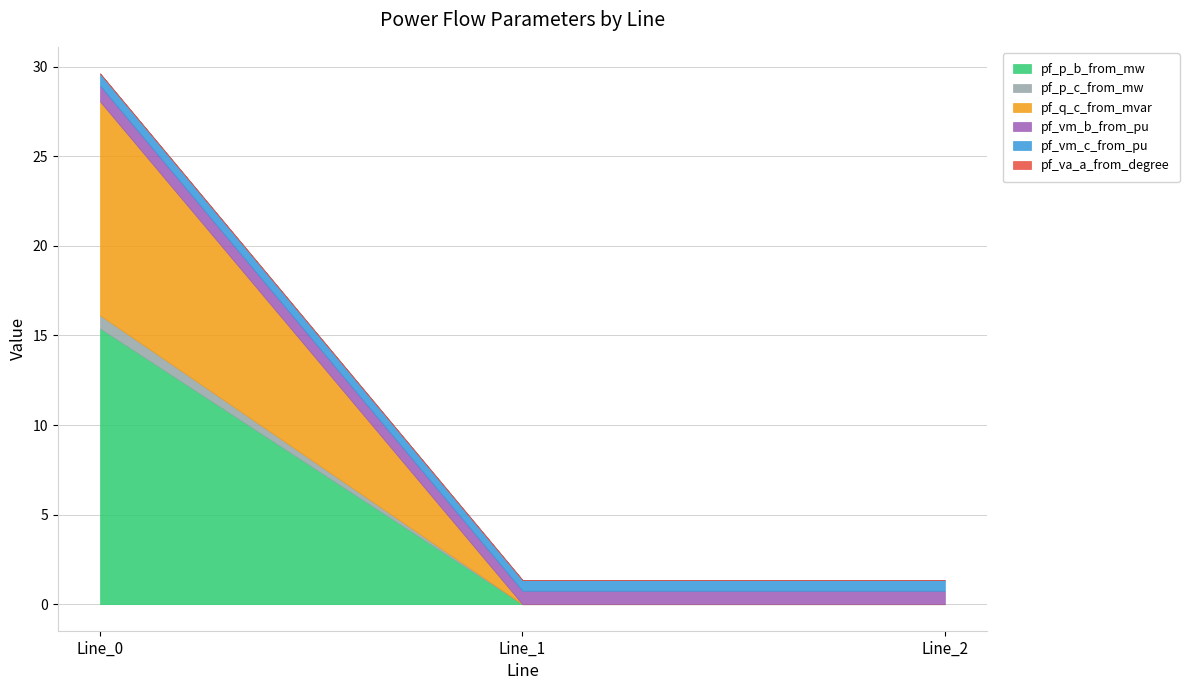

Which series has the widest spread of values?

pf_p_b_from_mw